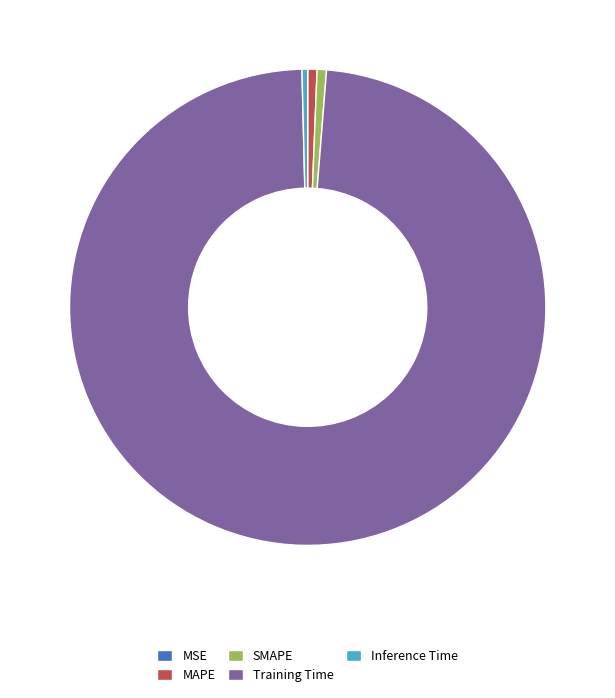

Which category has the biggest portion of the pie?

Training Time